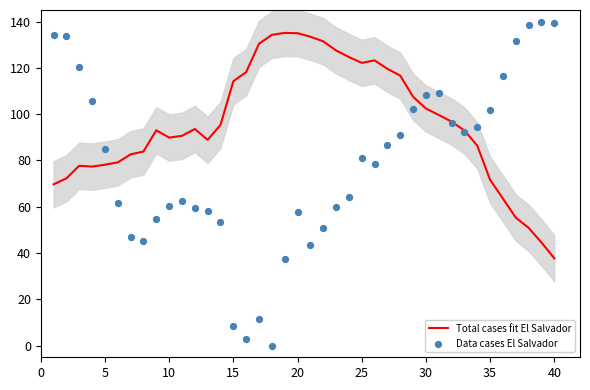

What is the minimum value for Total cases fit El Salvador?

37.7